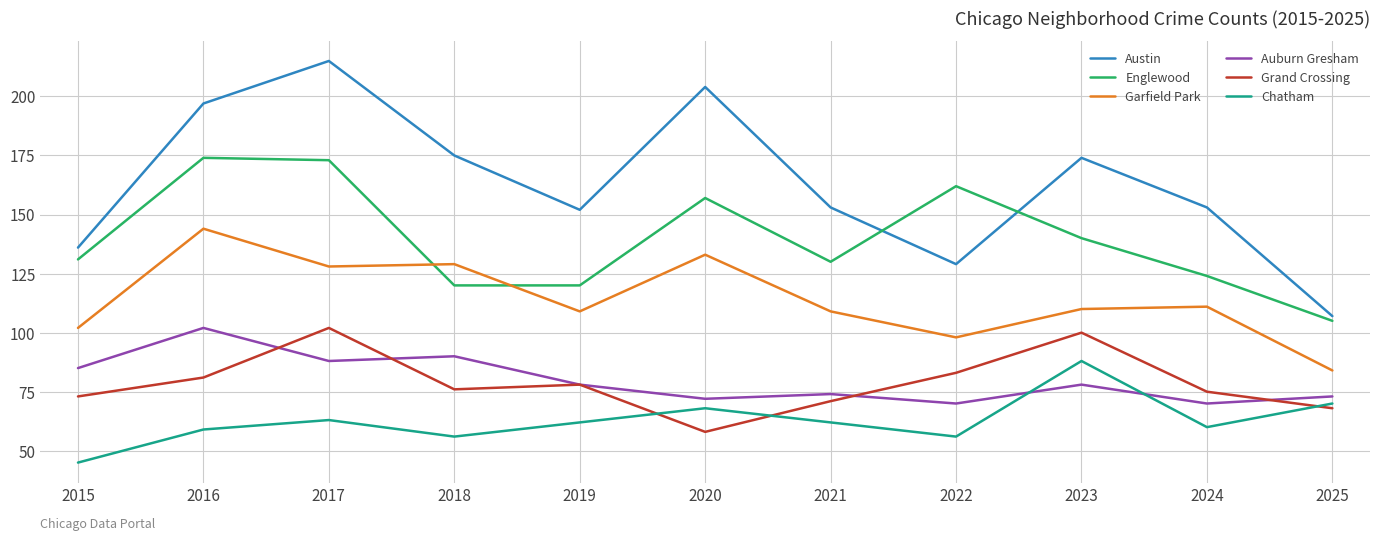

True or false: Auburn Gresham has a value of 78 at 2023.

True